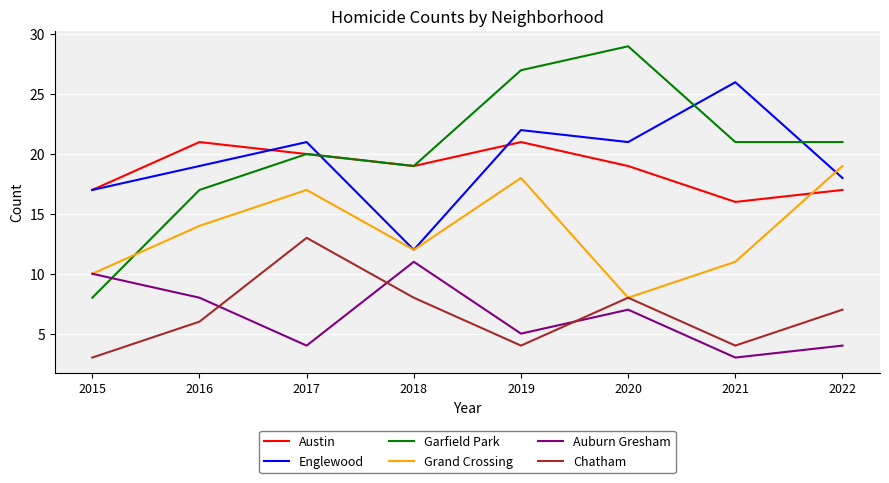

What are all the series names shown in the legend?

Austin, Englewood, Garfield Park, Grand Crossing, Auburn Gresham, Chatham